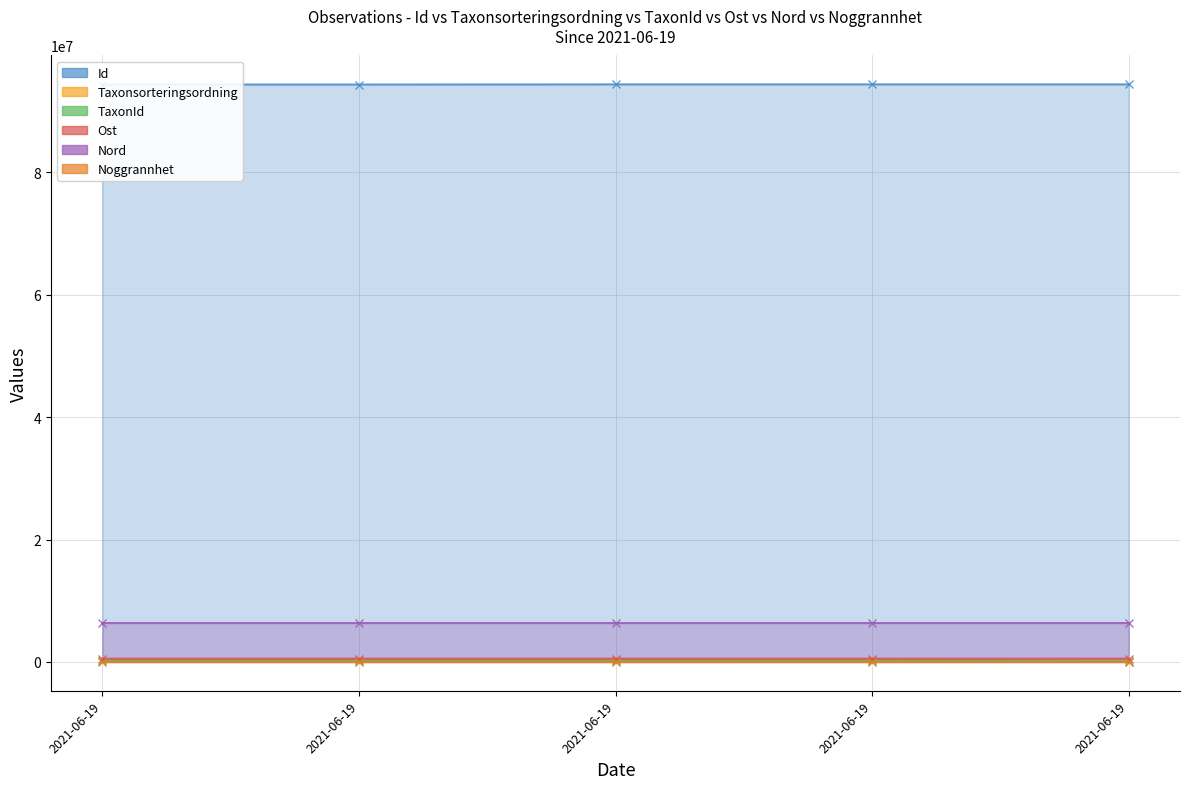

The Id series shows 45809536.0 at 2021-06-19. True or false?

False